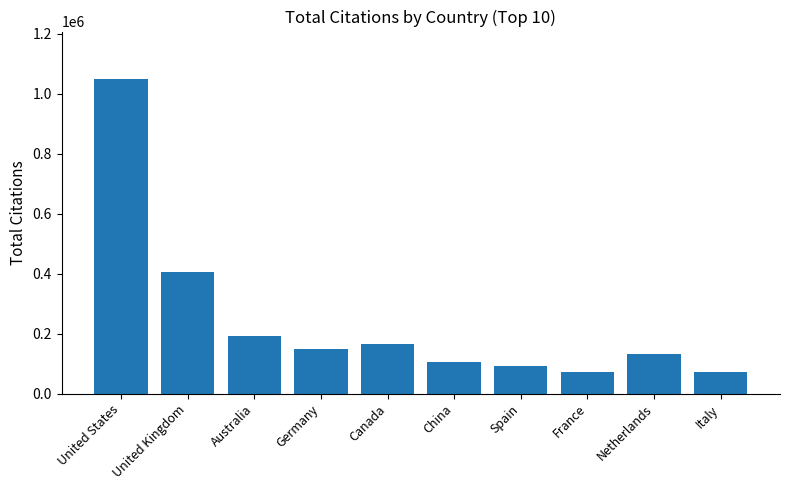

What is the sum of the values at Spain and Italy?

163434